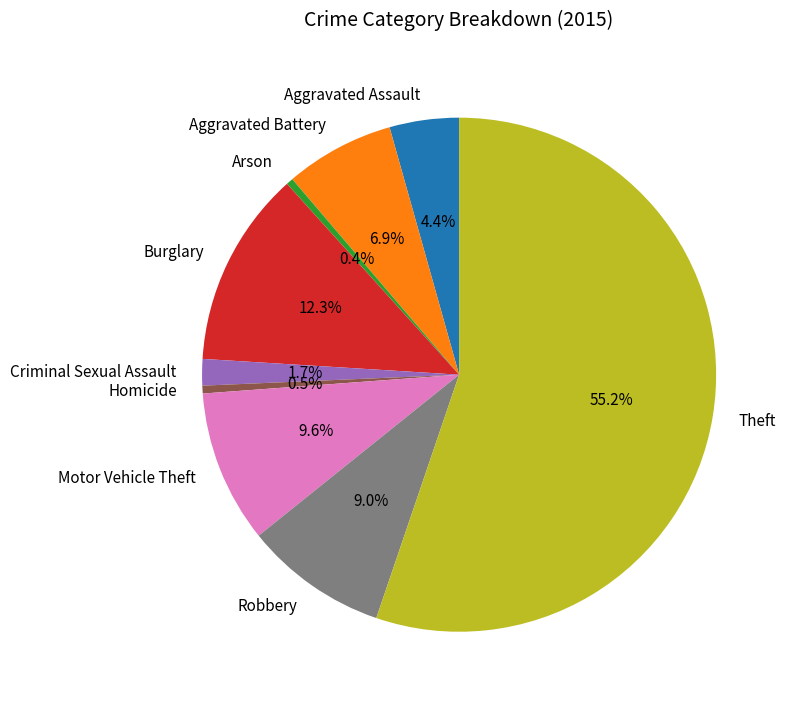

What is the majority slice?

Theft